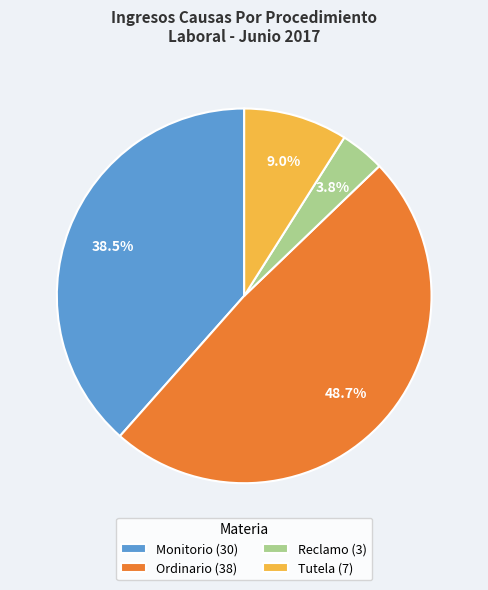

What is the ratio of the value at Tutela to the value at Ordinario?

0.2